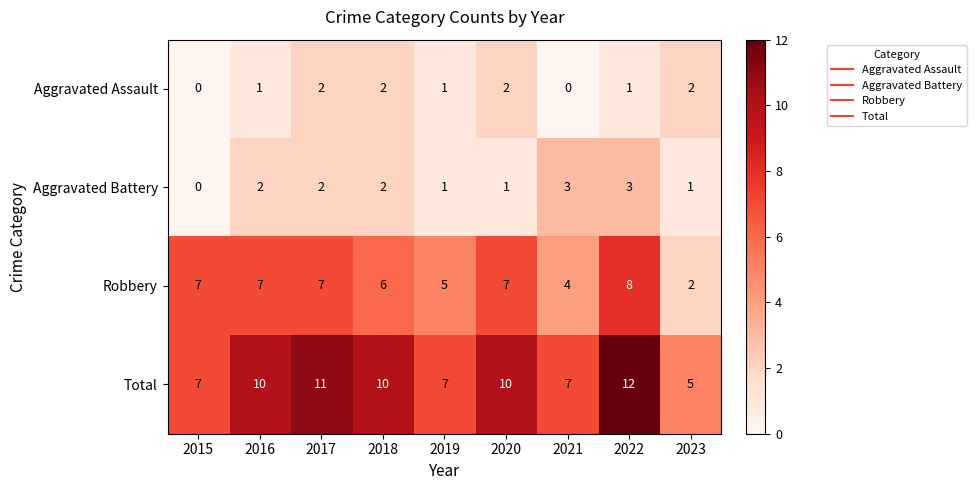

Rank the series at 2016 from lowest to highest value.

Aggravated Assault, Aggravated Battery, Robbery, Total